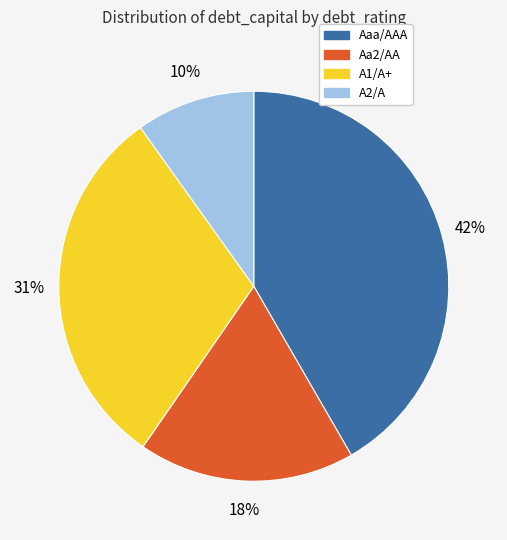

Is there any slice that represents more than half of the pie?

No